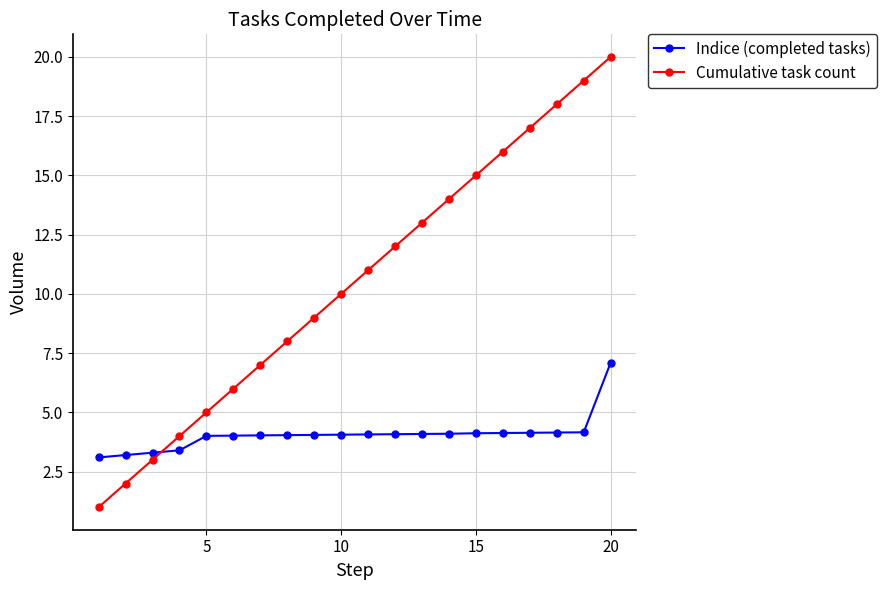

How many intersections are there between Cumulative task count and Indice (completed tasks)?

1